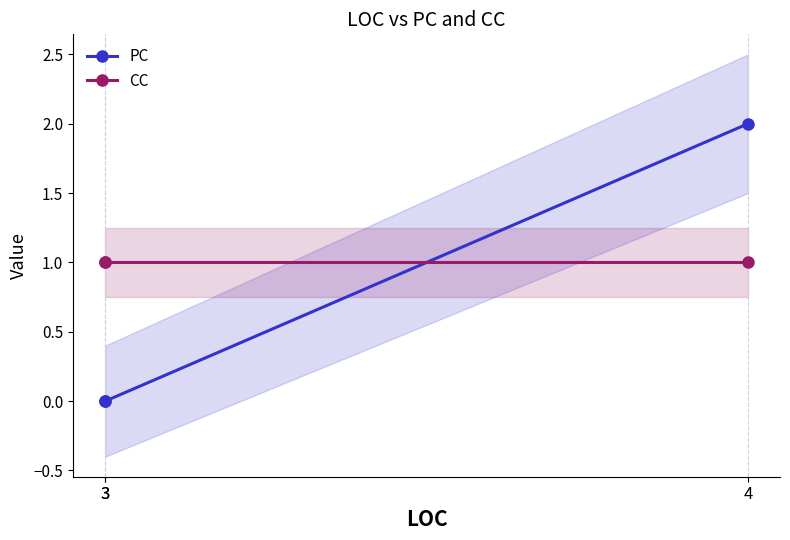

Count the number of data series in this chart.

2